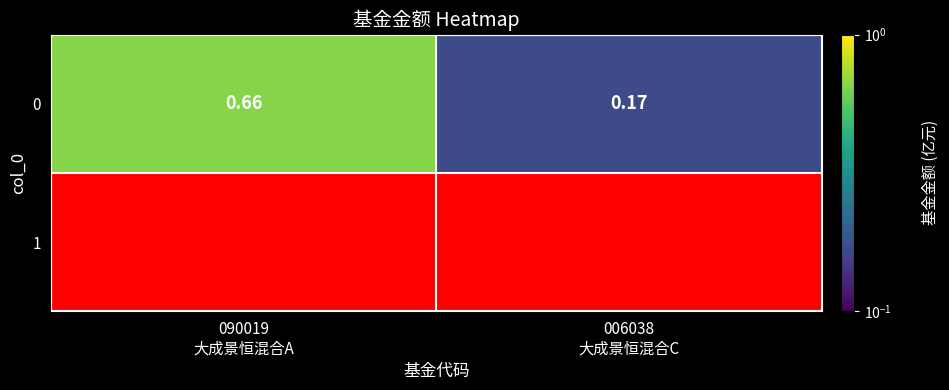

What is the average value?

0.4